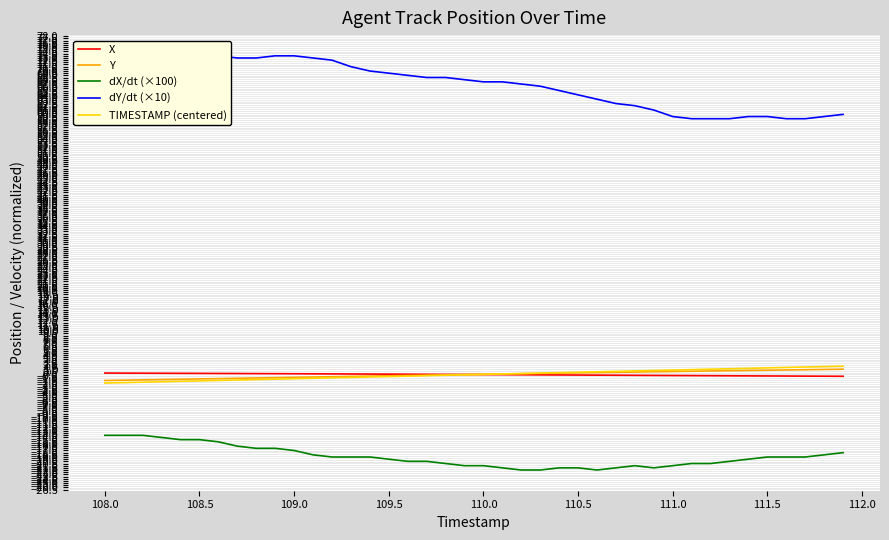

What is the difference between the maximum and second lowest values in the TIMESTAMP (centered) series?

3.8